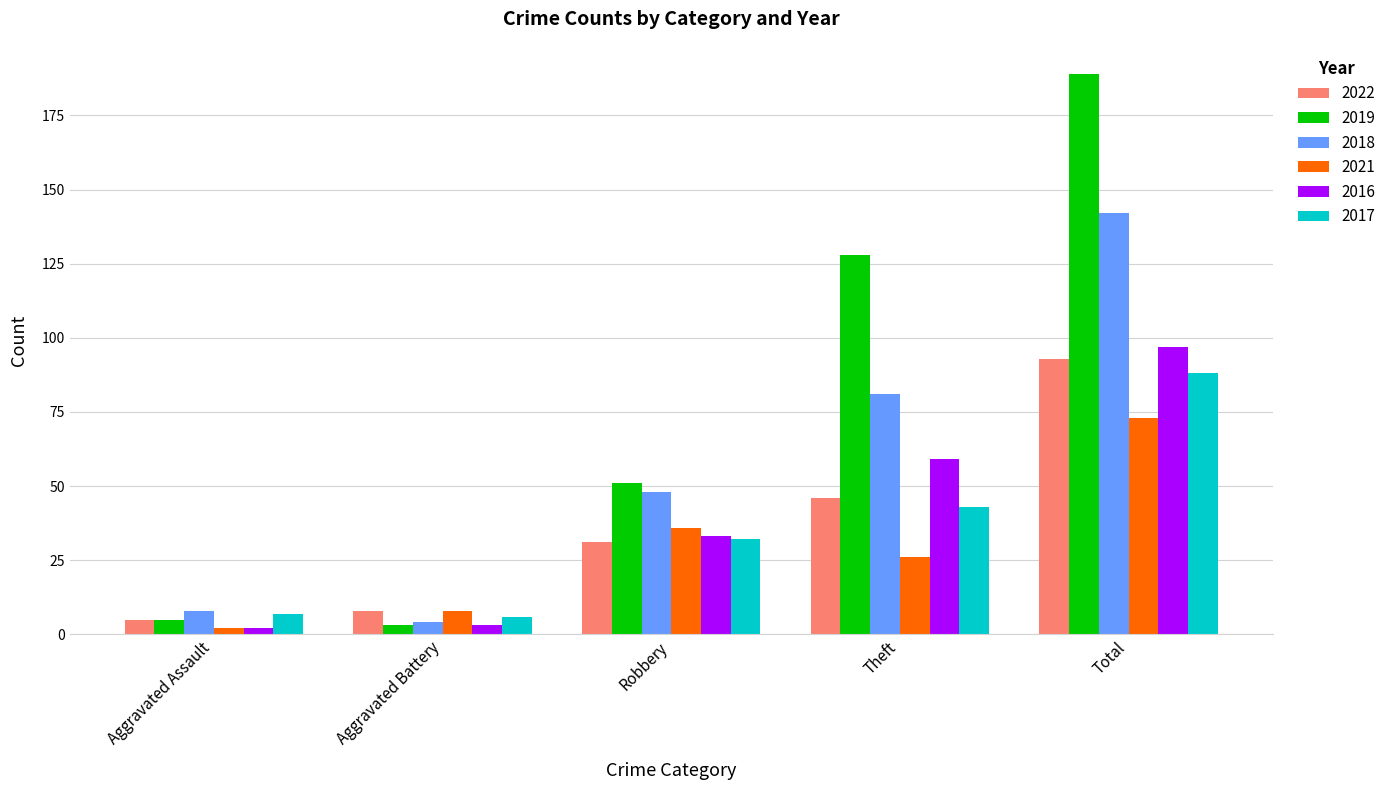

What is the total value across all series at Total?

682